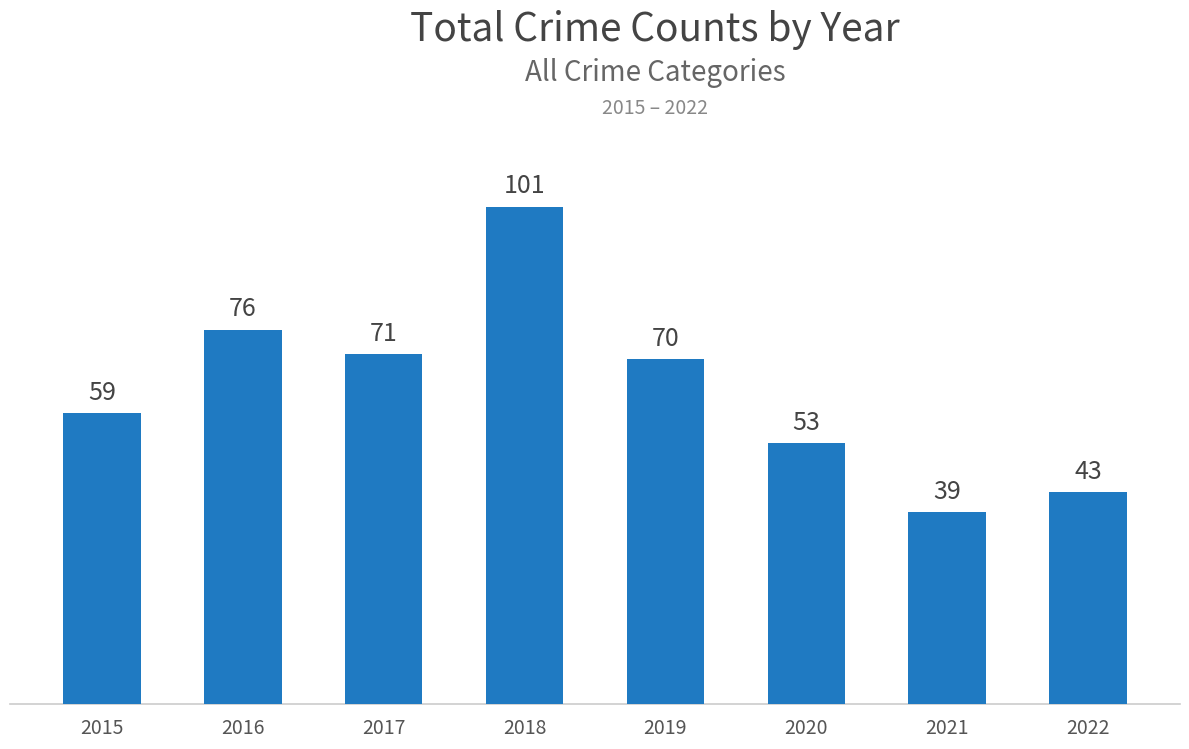

The value at 2019 is 70. True or false?

True